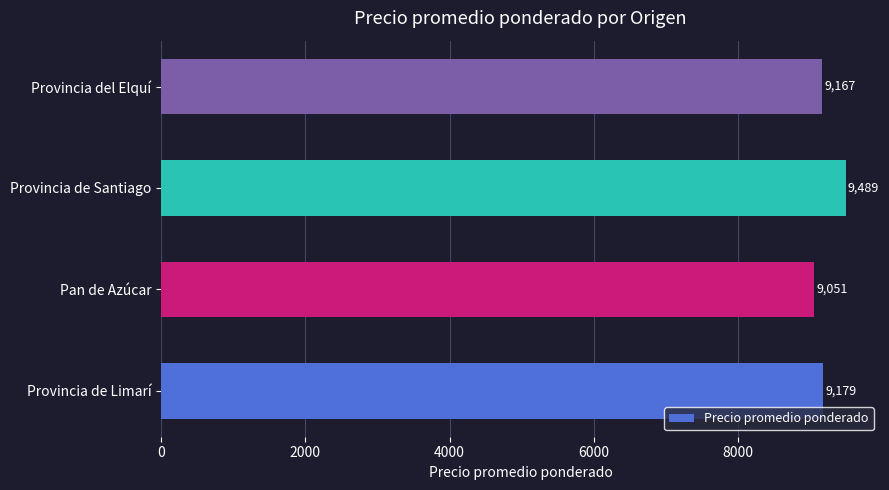

How many bars are there in total?

4